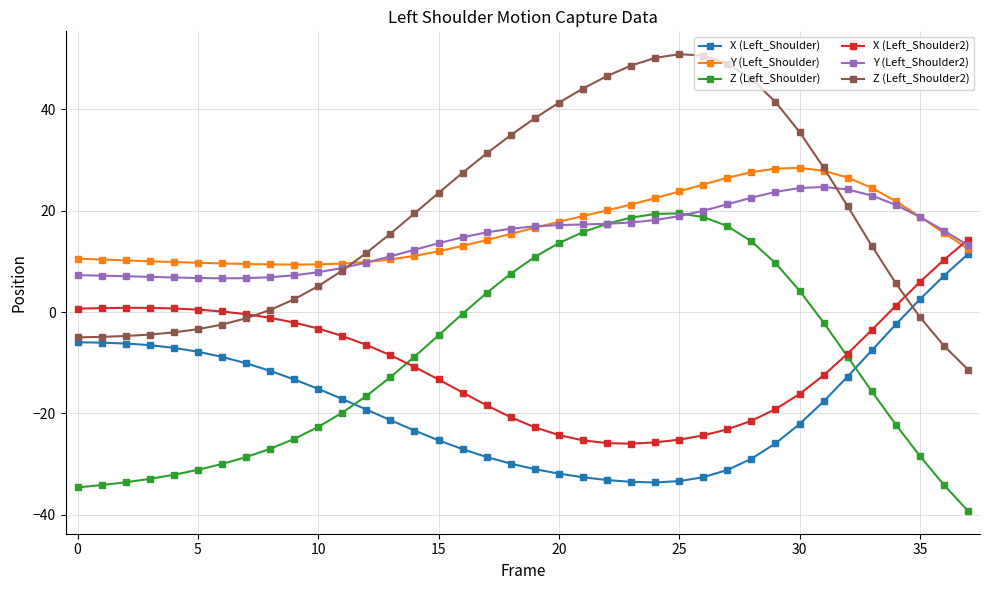

What is the value of the Y (Left_Shoulder2) point at the 34th from the left?

23.0